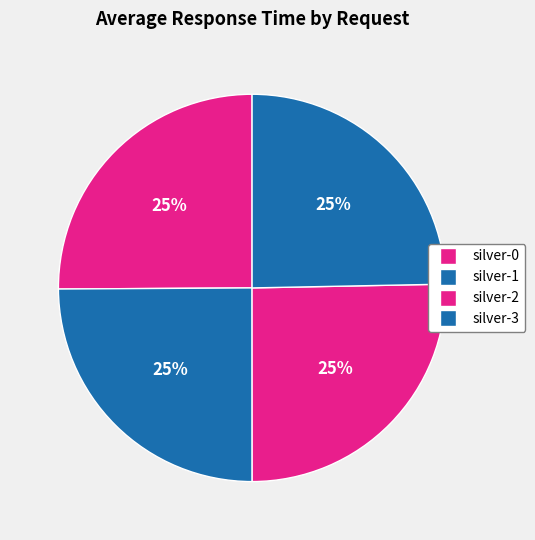

Which category has the biggest portion of the pie?

silver-2